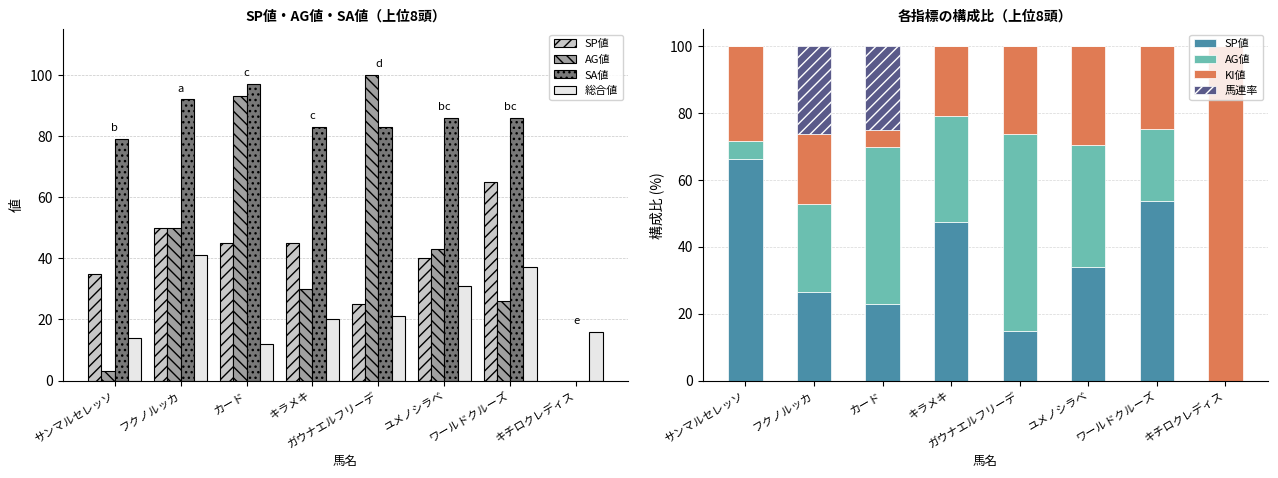

How many positive values does the AG値 series have?

7